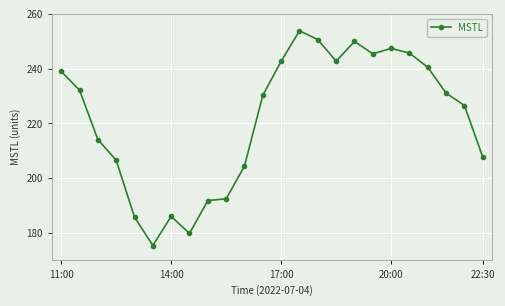

True or false: the data has more than 1 interior local peaks.

True